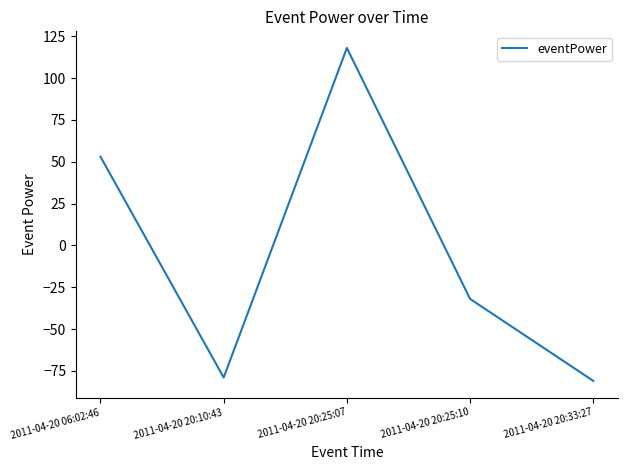

How many values are below zero?

3